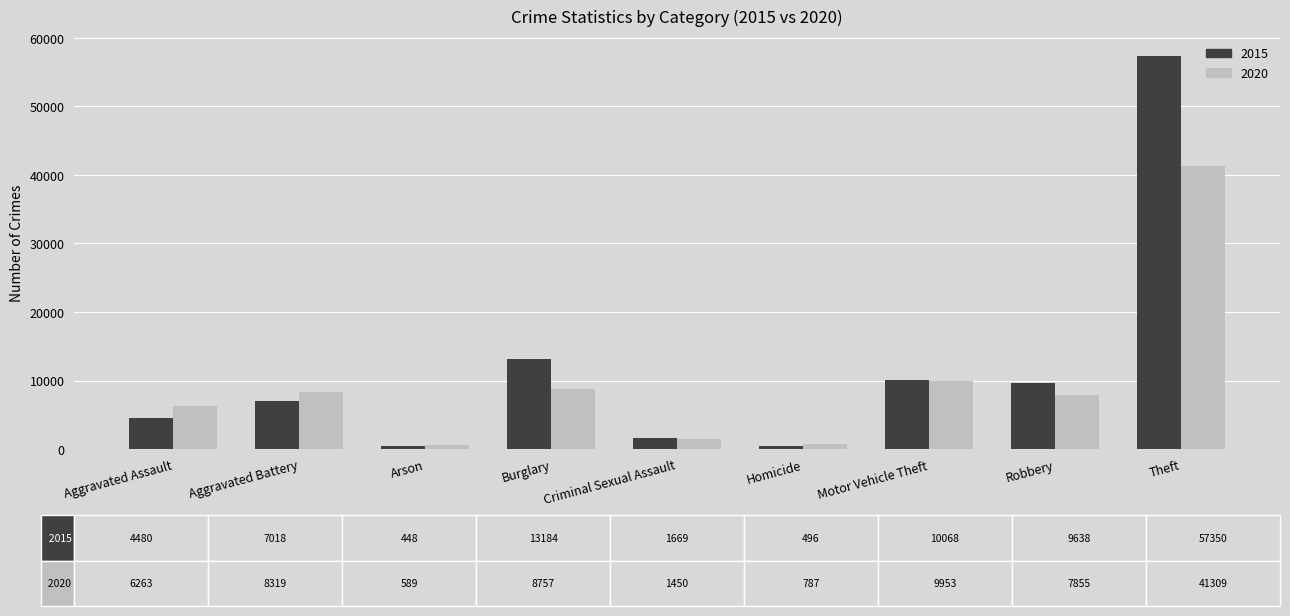

What position from the left is Criminal Sexual Assault?

5